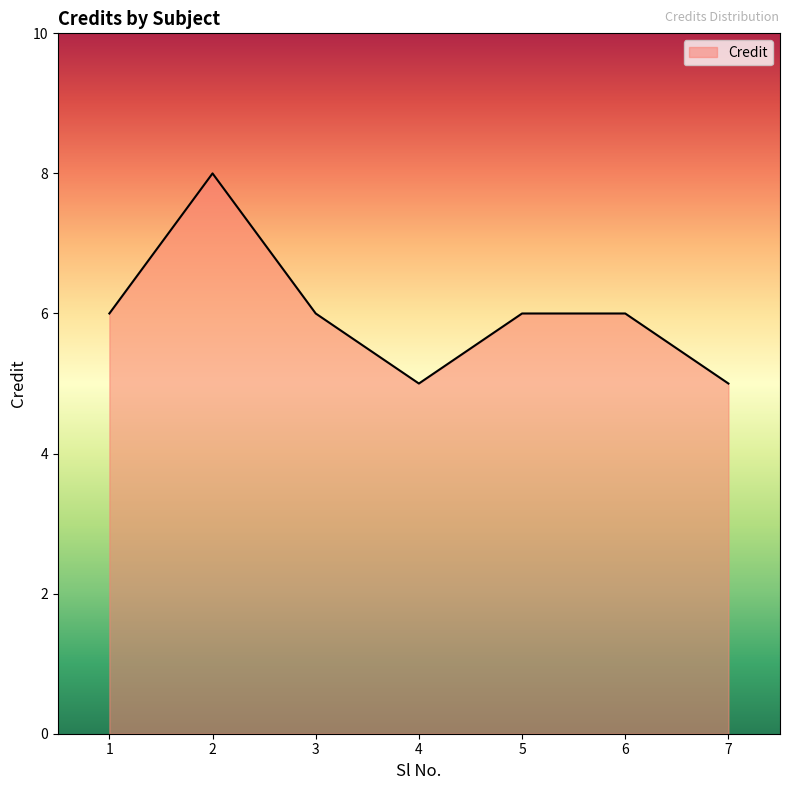

Which has a higher value, 4 or 1?

1